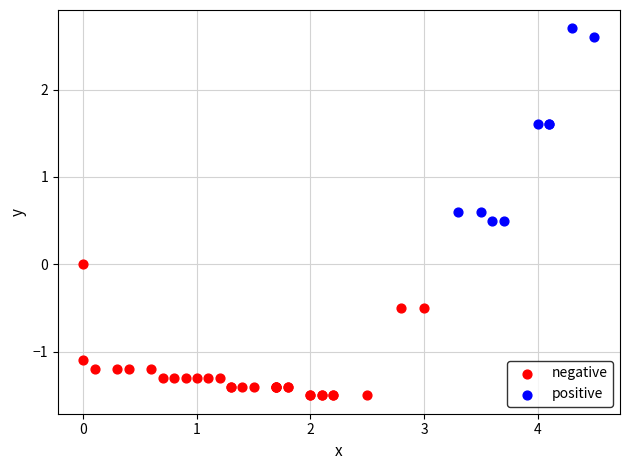

Which series has the largest Y range (max minus min)?

positive